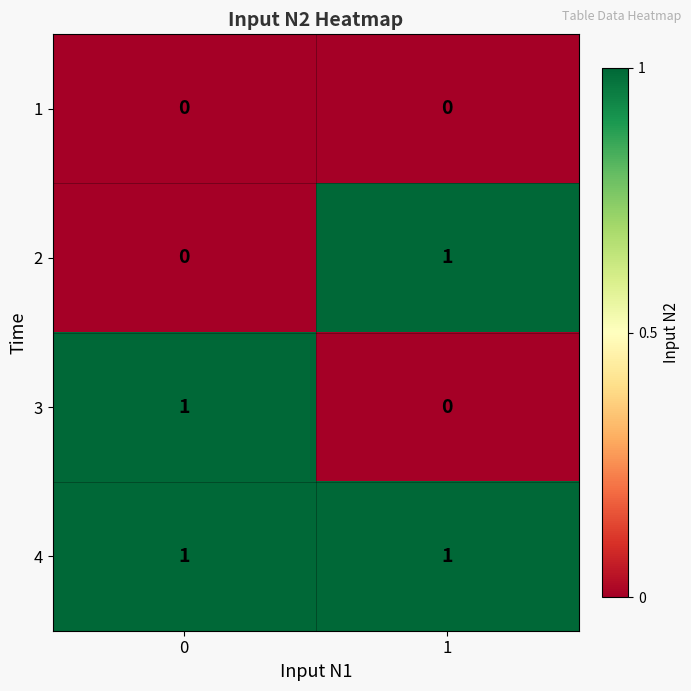

List the labels in order of 2 value, largest first.

1, 0